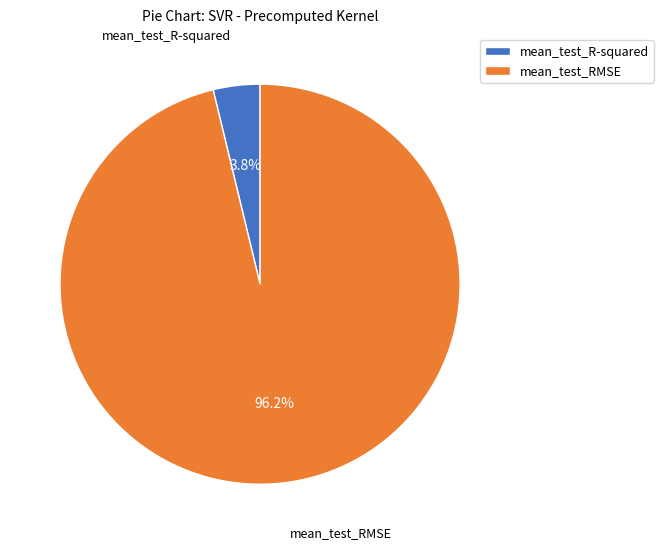

Which slice is the largest?

mean_test_RMSE